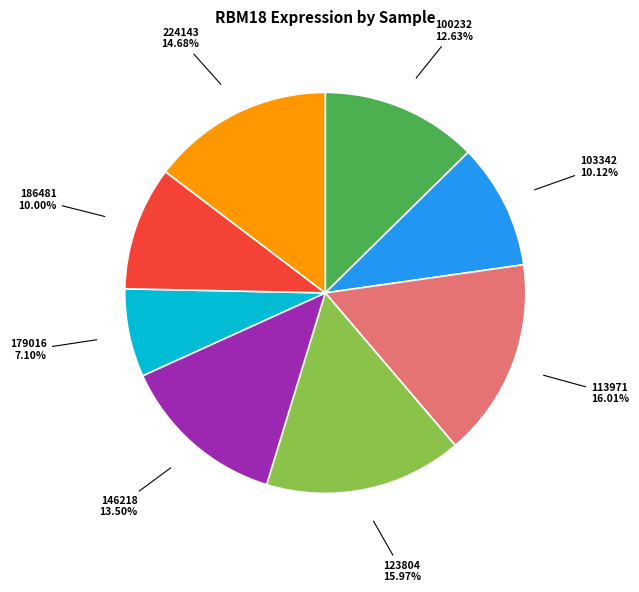

How many segments does this pie chart have?

8